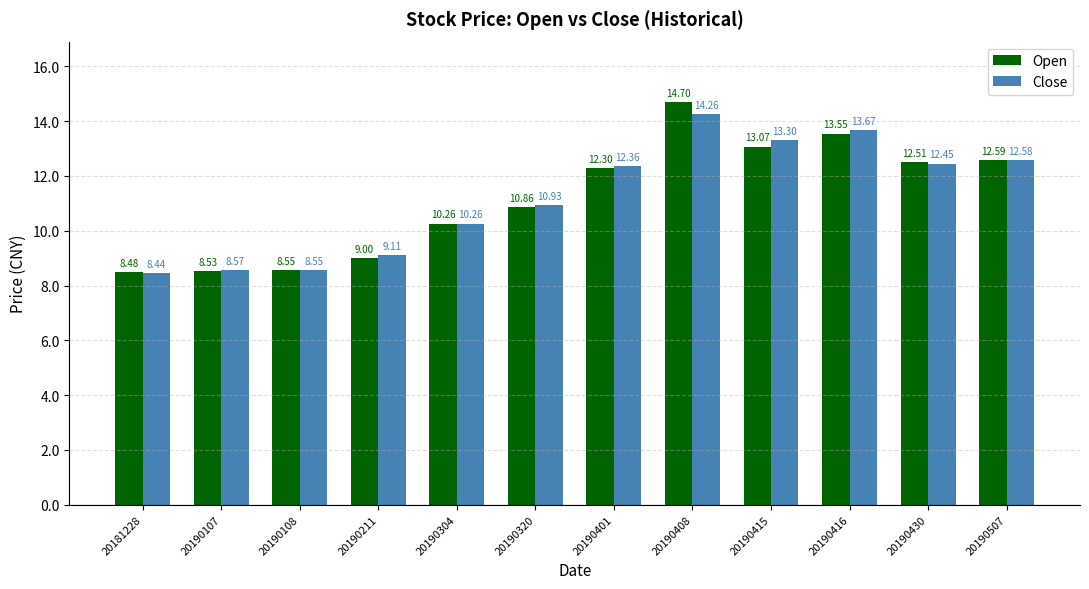

Rank the series by their maximum value, from highest to lowest.

Open, Close